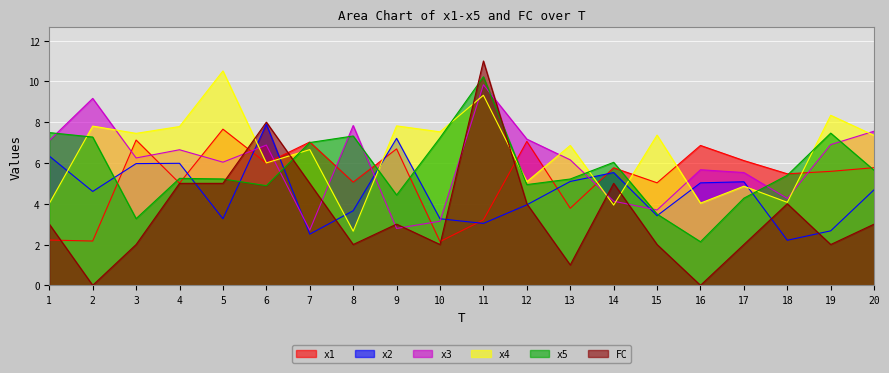

The FC series shows 4.2 at 1. True or false?

False